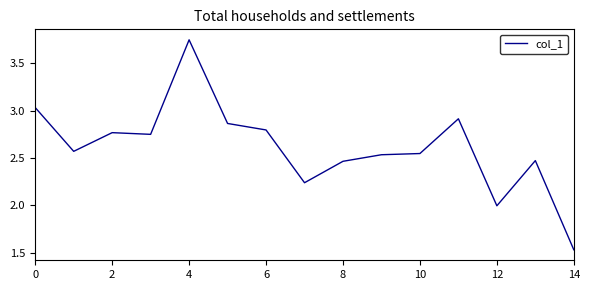

At which category does the chart reach its peak across all series?

4